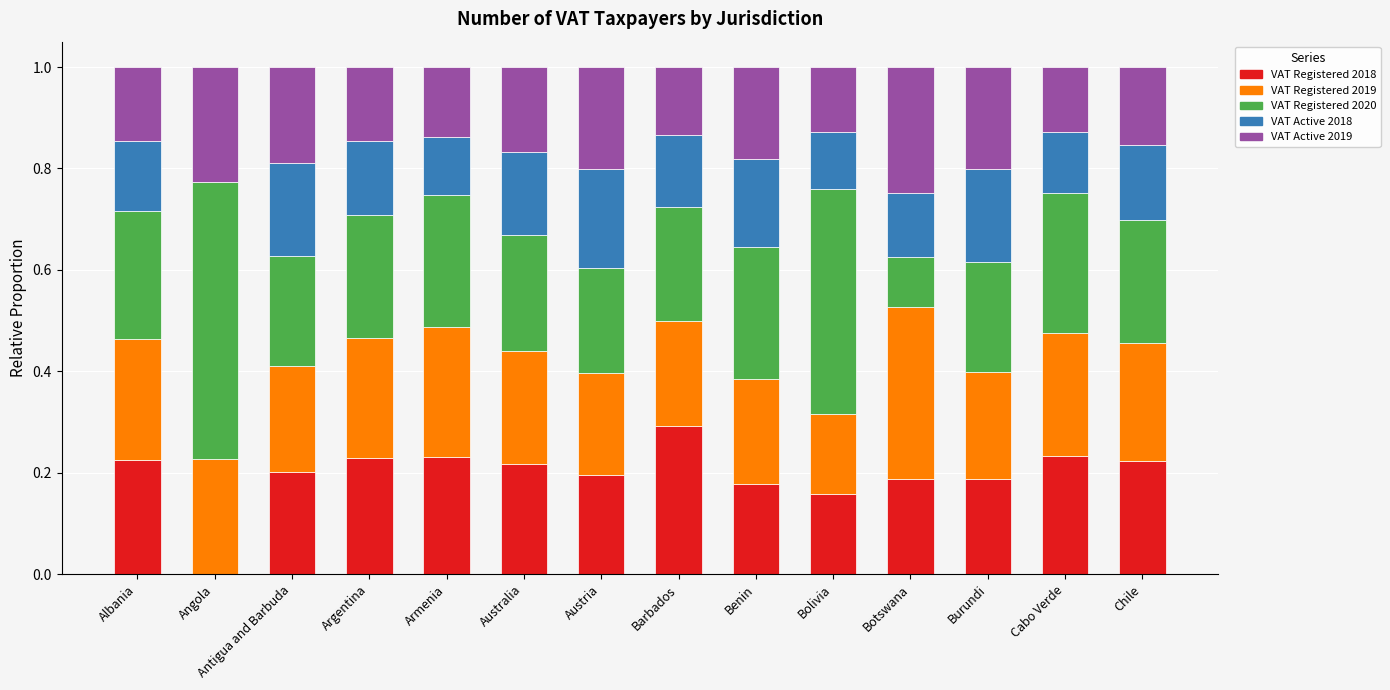

What is the sum of all VAT Registered 2018 values?

2.8